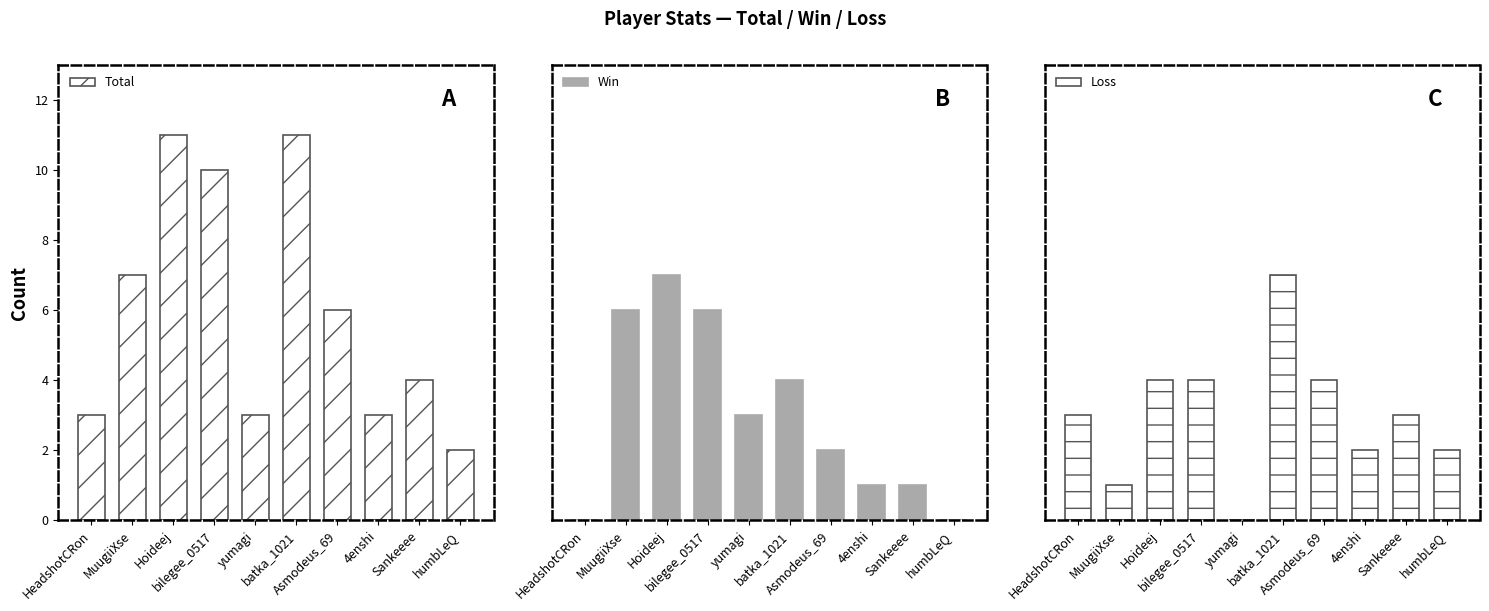

Rank the categories by Win value from highest to lowest.

Hoideej, MuugiiXse, bilegee_0517, batka_1021, yumagi, Asmodeus_69, 4enshi, Sankeeee, HeadshotCRon, humbLeQ